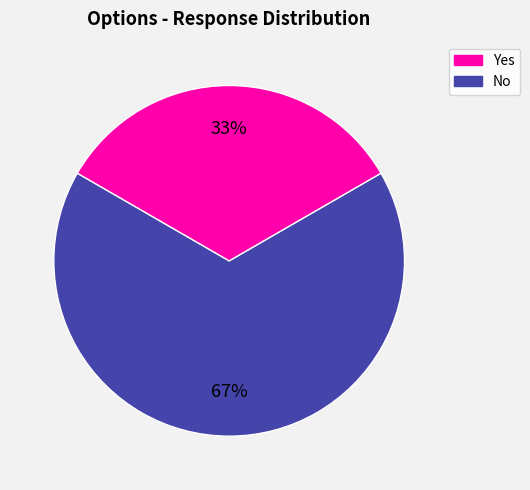

How many segments does this pie chart have?

2